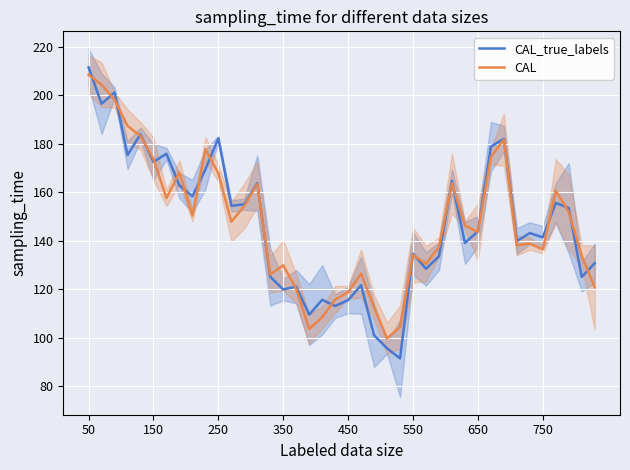

Is it true that CAL_true_labels equals 190.6 at 350?

False